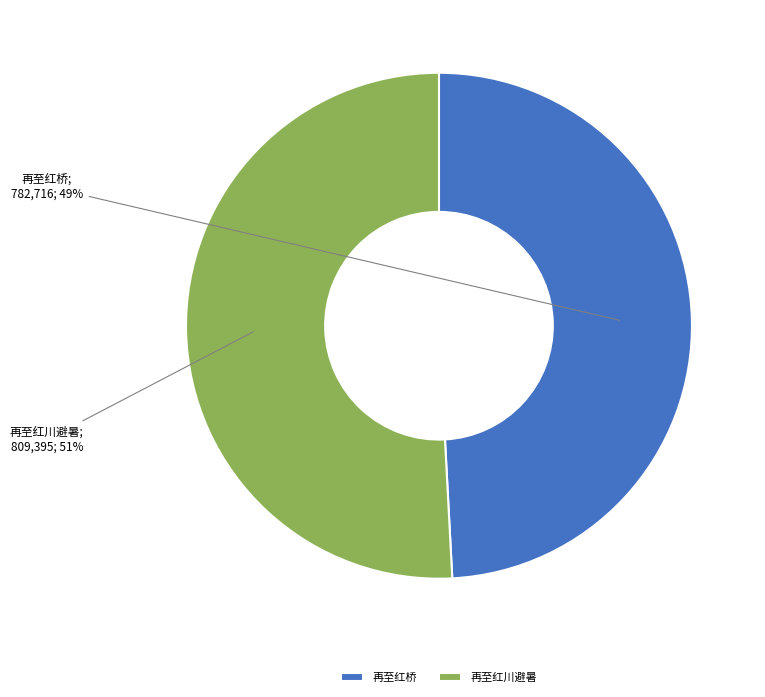

True or false: 再至红川避暑 accounts for 51% of the total.

True